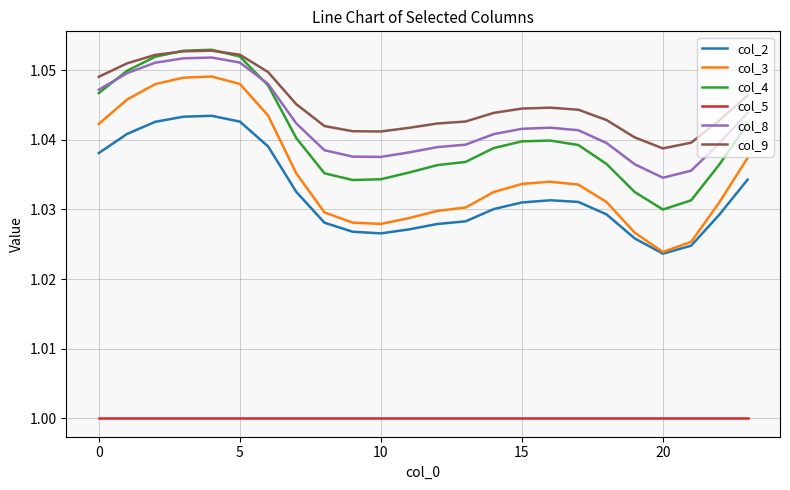

Which series has the largest total across all categories?

col_9